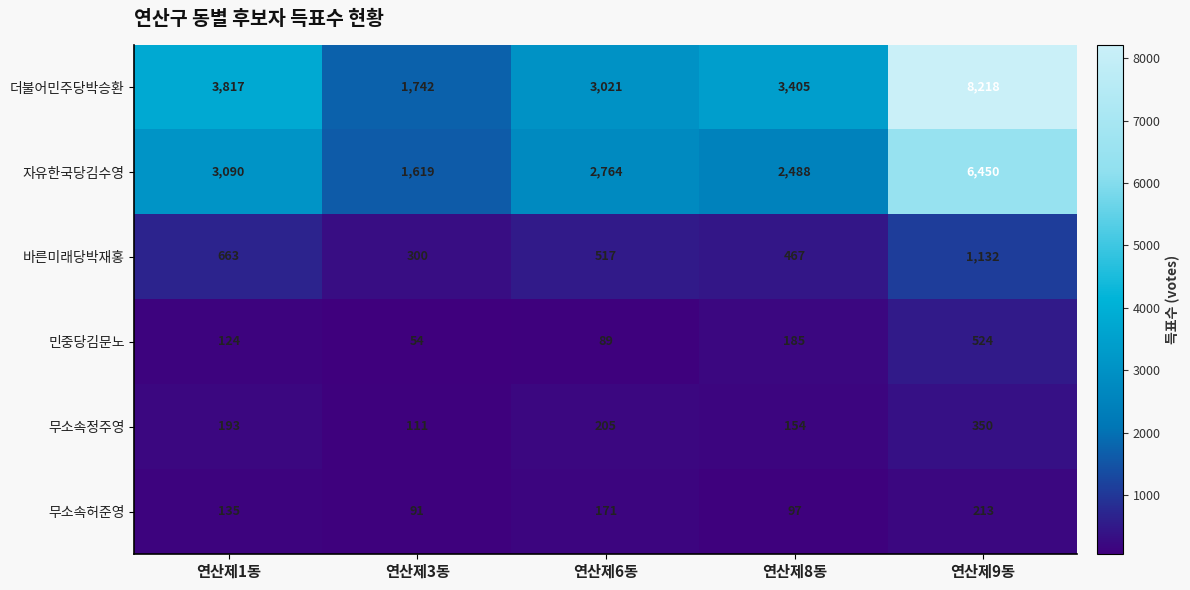

At which category is the sum across all series the highest?

연산제9동